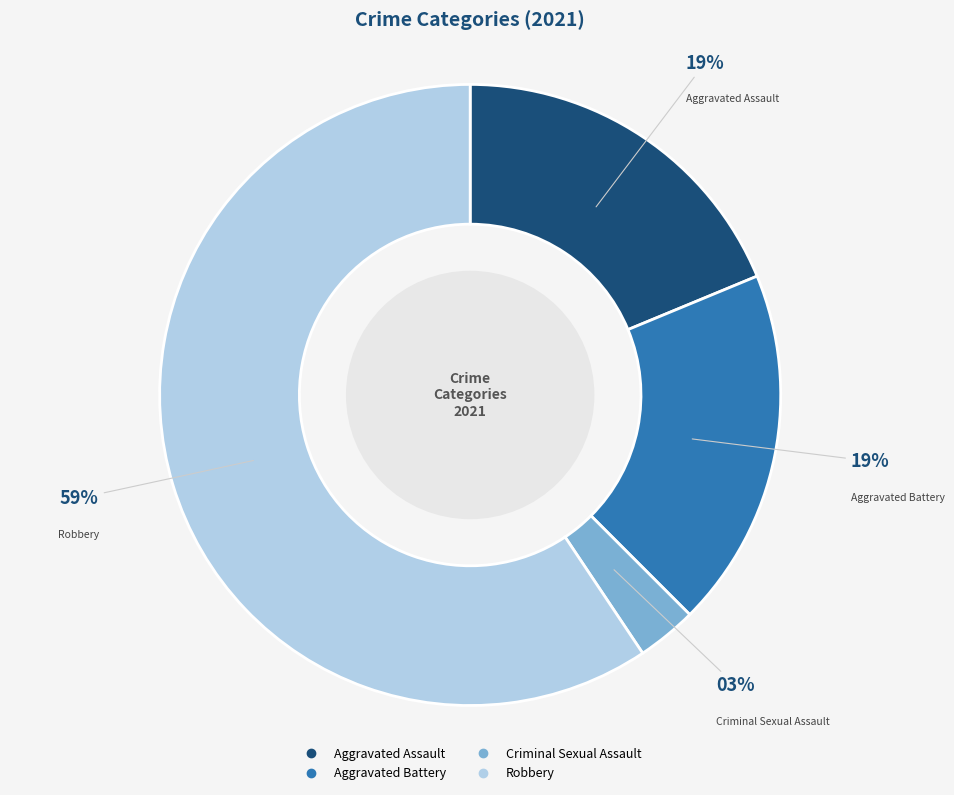

To the nearest percent, what portion does Robbery represent?

59%